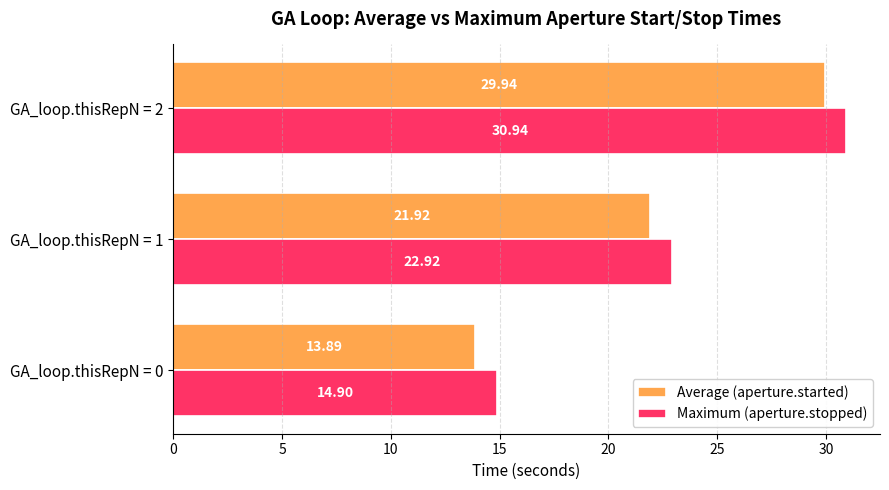

What is the difference between the second highest and minimum values in the Average (aperture.started) series?

8.0